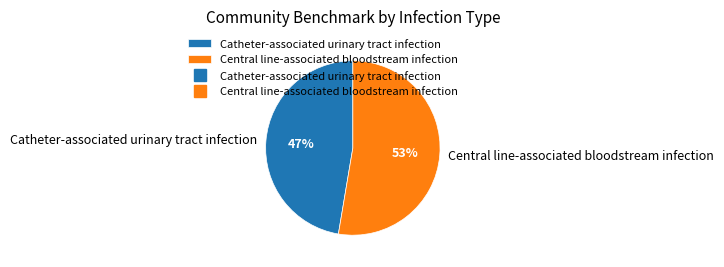

Do Catheter-associated urinary tract infection and Central line-associated bloodstream infection together represent more than half of the pie?

Yes